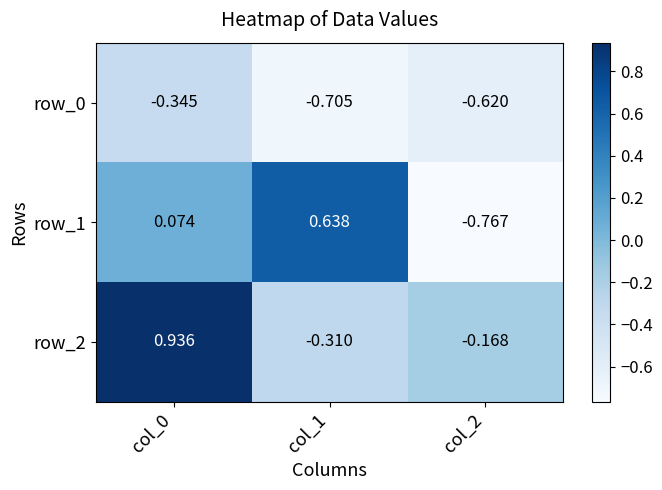

List the series in order of their peak value, lowest first.

row_0, row_1, row_2